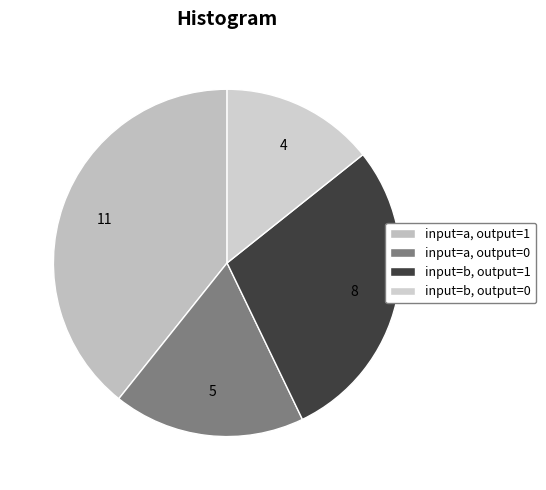

How much of the chart is everything except input=b, output=1?

71.4%